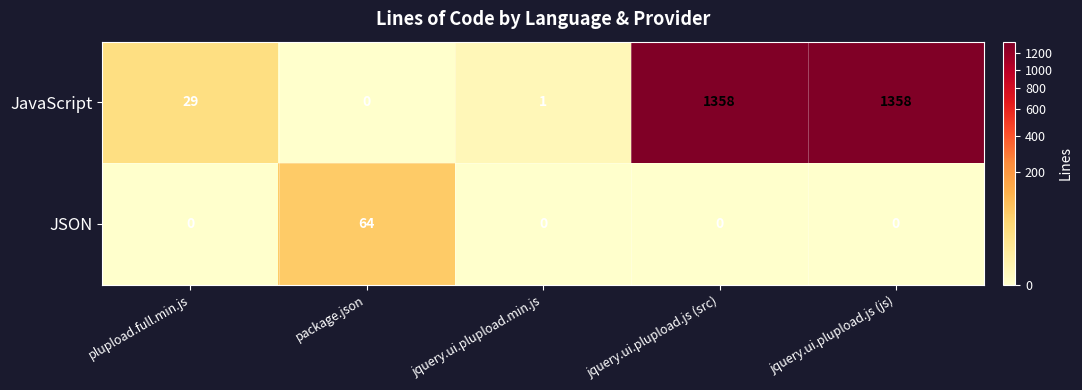

What is the maximum value shown in the chart?

1358